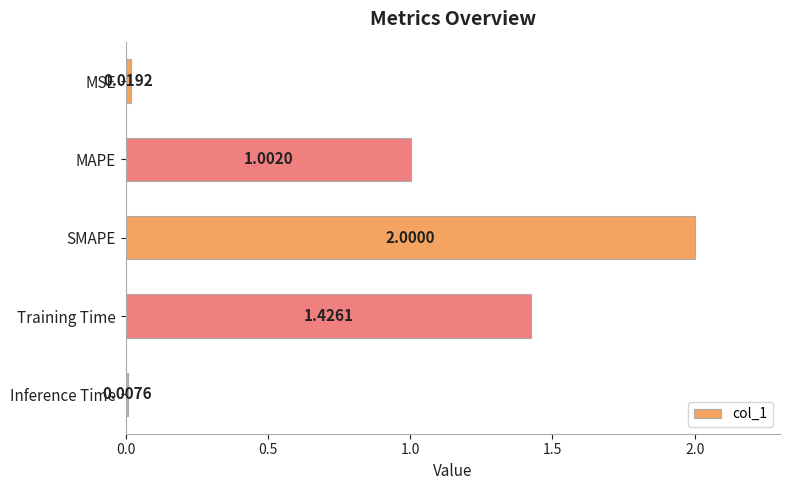

How many bars are there in total?

5